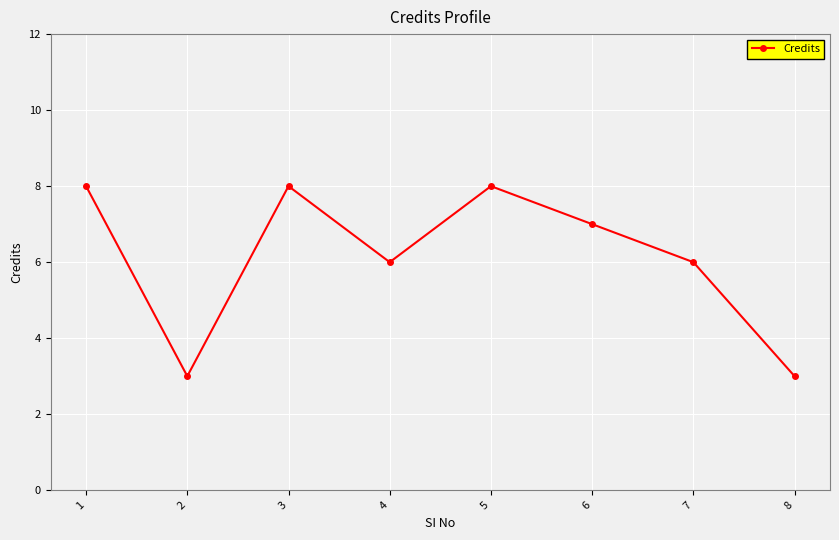

What is the greatest value displayed?

8